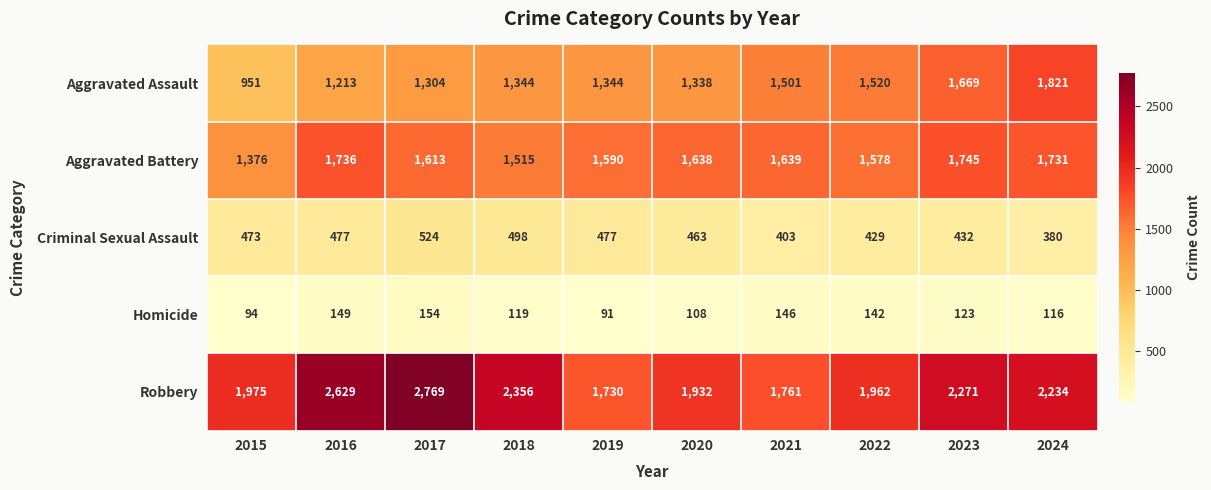

Is it true that Criminal Sexual Assault equals 306 at 2019?

False